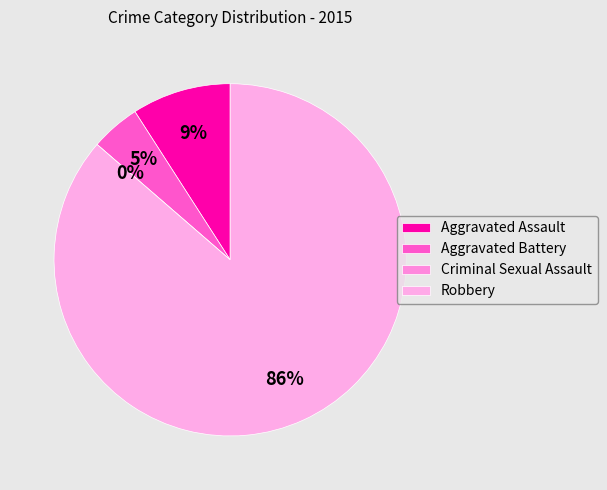

Is Aggravated Battery the majority of the pie?

No